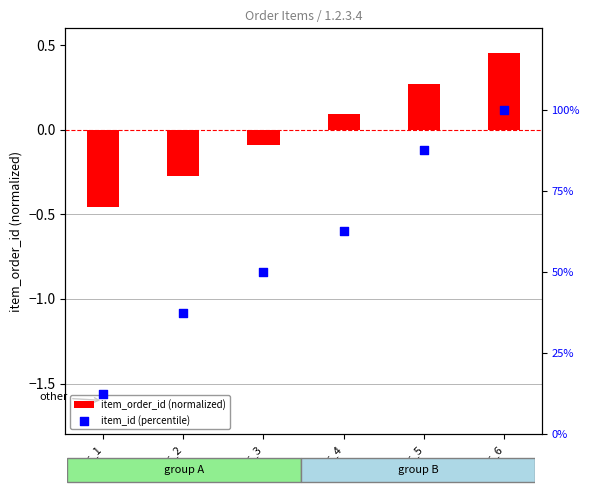

Which series contains the lowest Y value?

item_order_id (normalized)